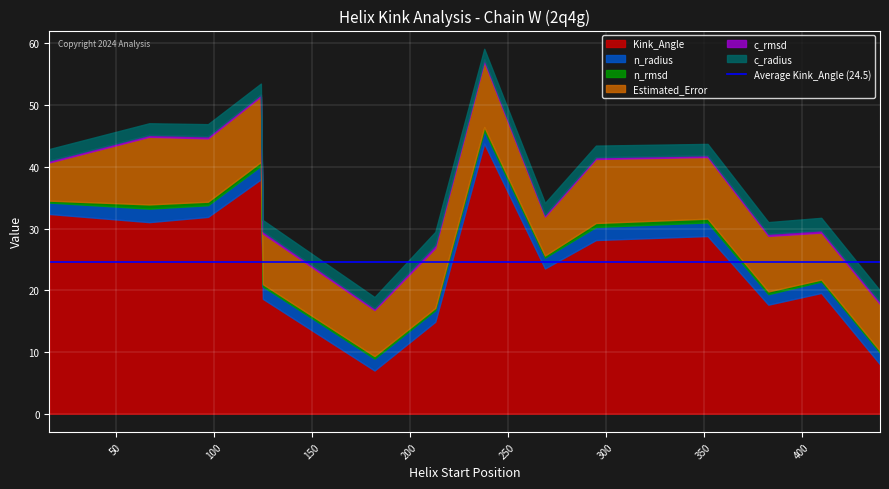

Is the value of c_radius at 125 greater than the value of n_rmsd at 238?

Yes